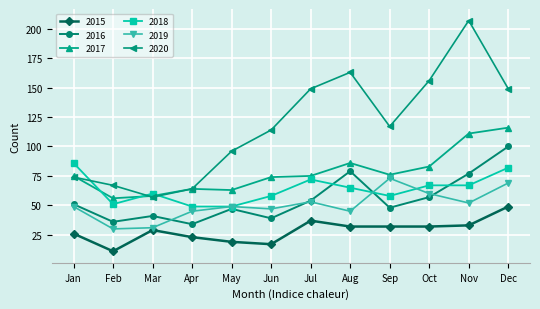

What is the value of the 2020 point at the 2nd from the left?

67